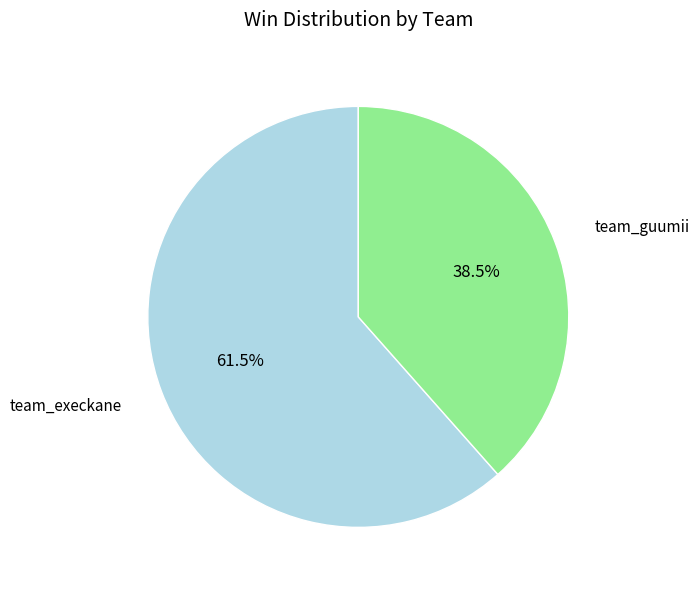

Does any single category account for the majority?

Yes